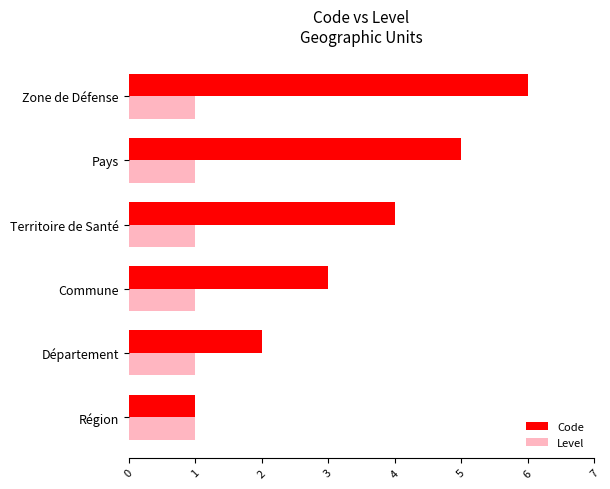

The Code series shows 0 at Région. True or false?

False